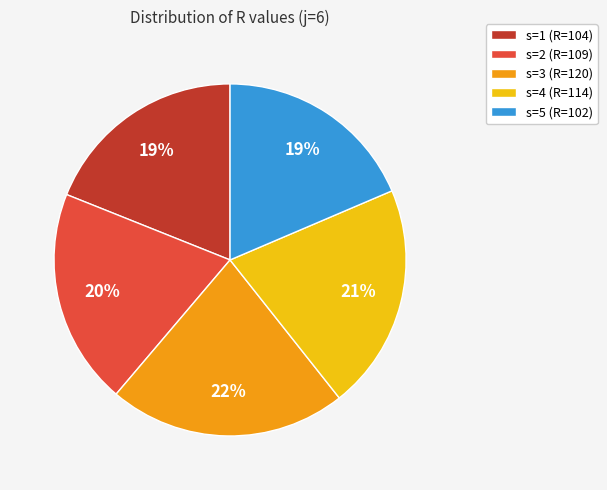

To the nearest percent, what is the average slice percentage?

20%